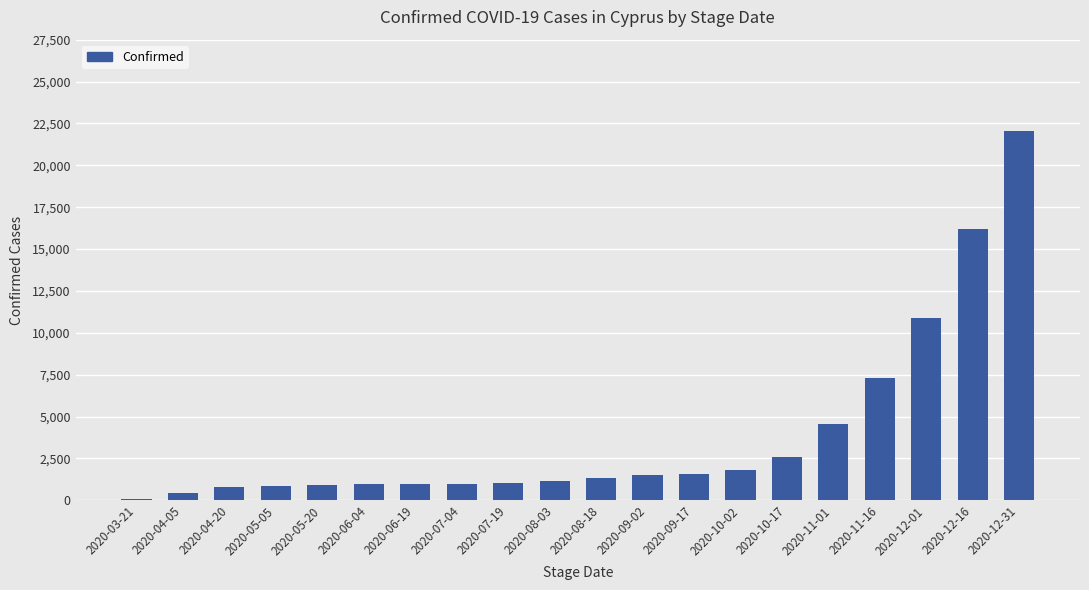

What position from the right is 2020-10-17?

6